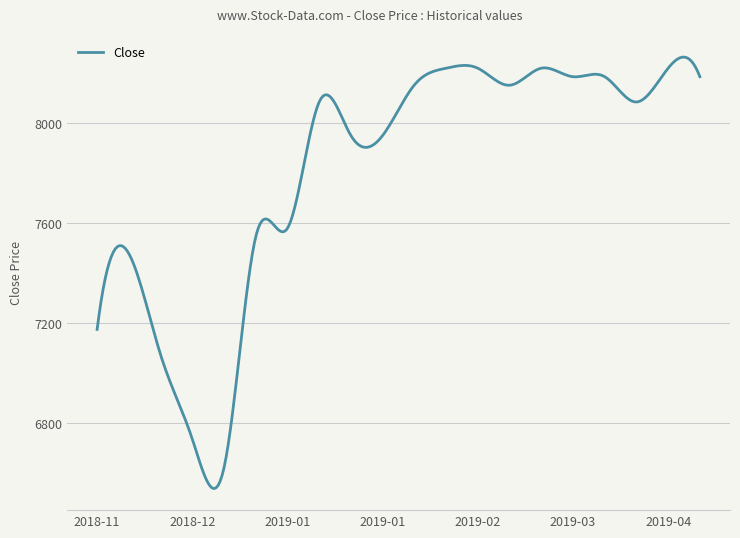

What is the greatest value displayed?

8263.5